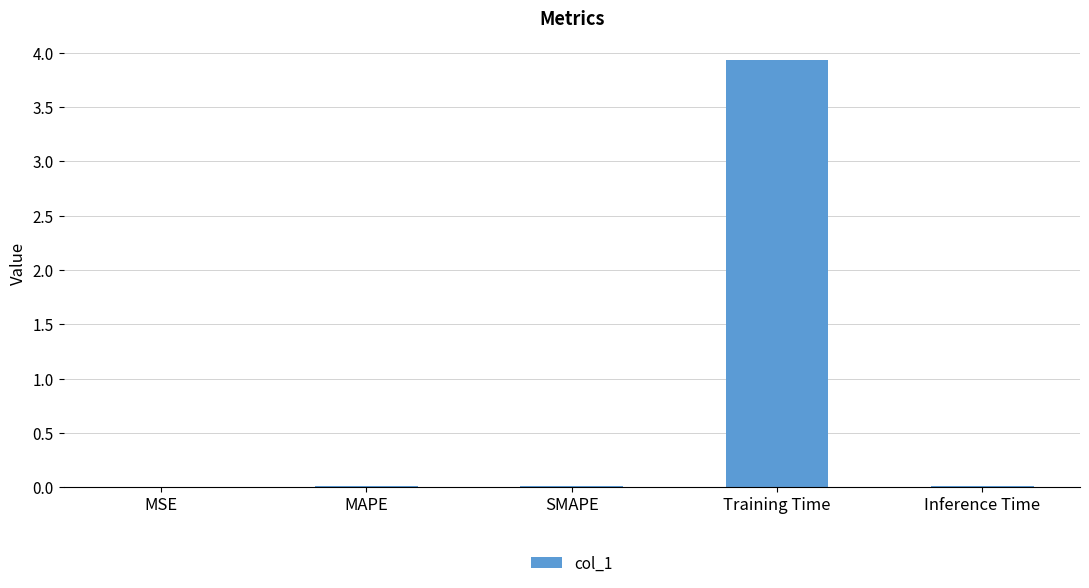

Are the bars grouped side by side (vs. stacked)?

No